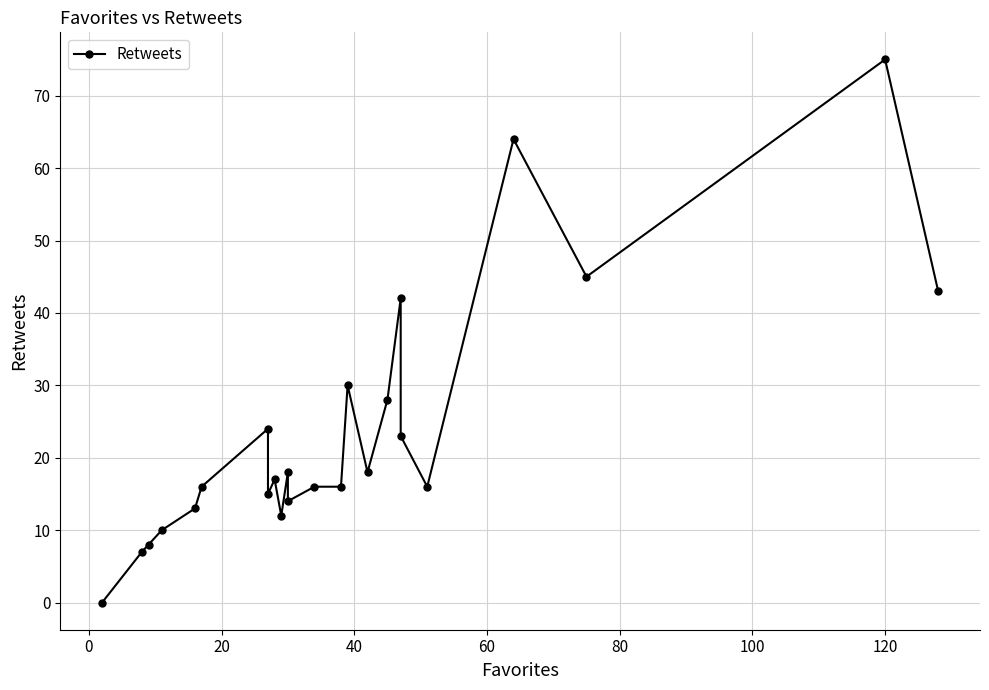

Count the number of values greater than 17.

11